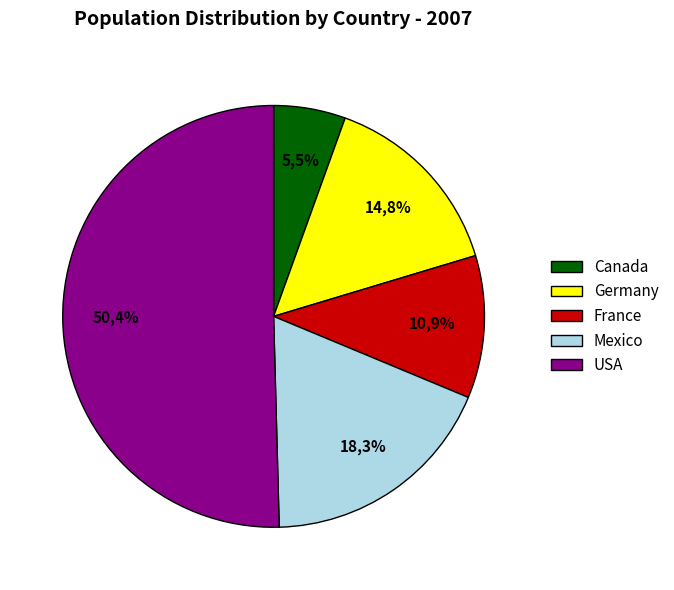

How many slices are in this pie chart?

5